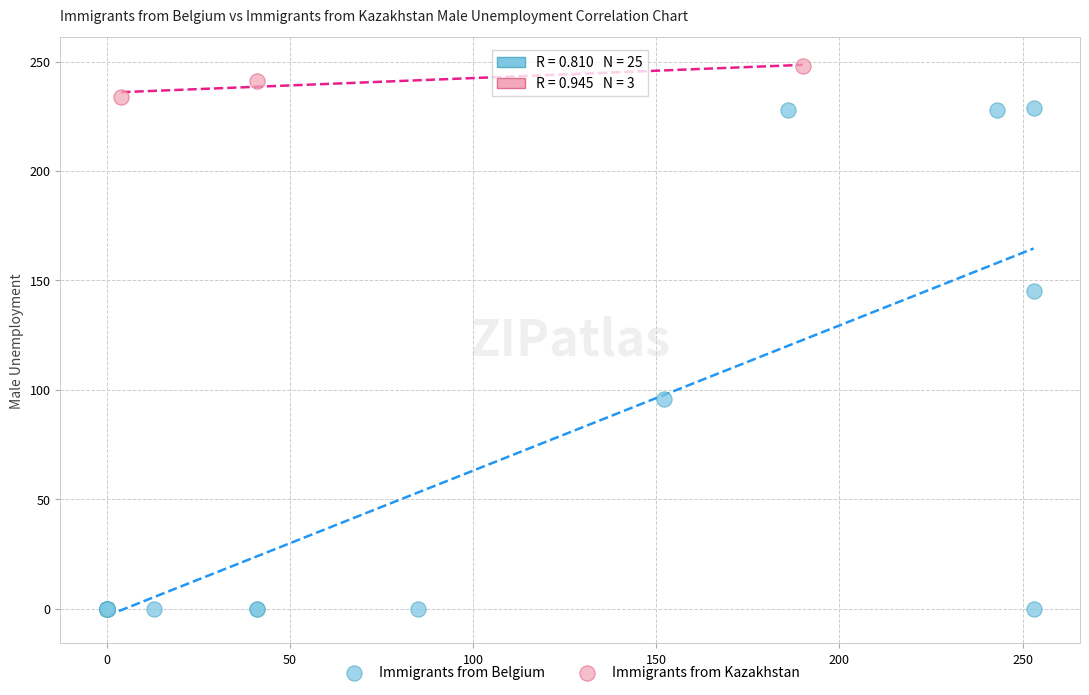

Which series has the widest spread of Y values?

Immigrants from Belgium